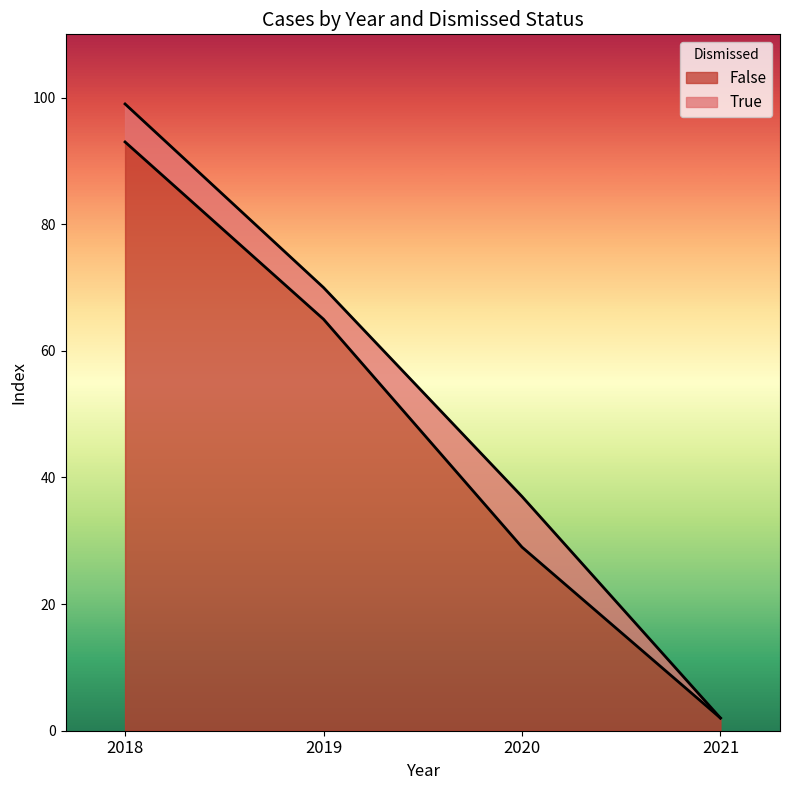

List the labels in order of value, smallest first.

2021, 2020, 2019, 2018